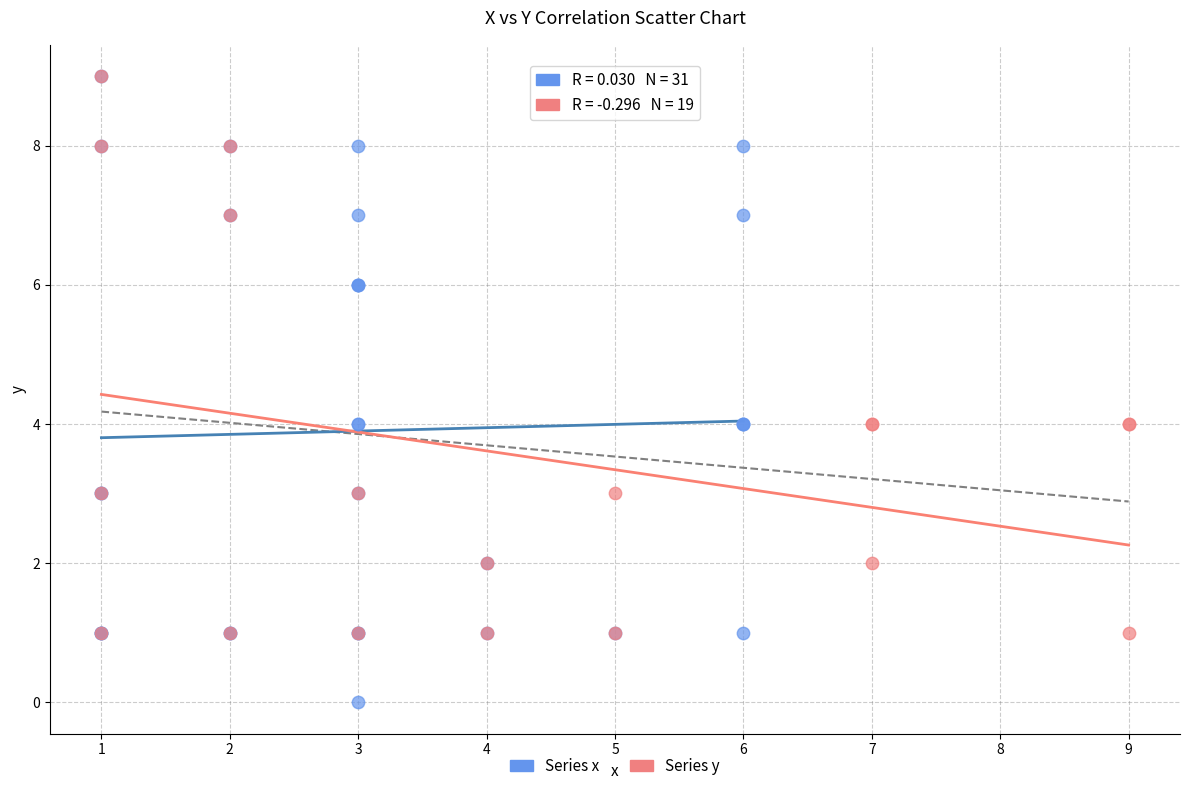

Which series has the largest Y range (max minus min)?

Series x